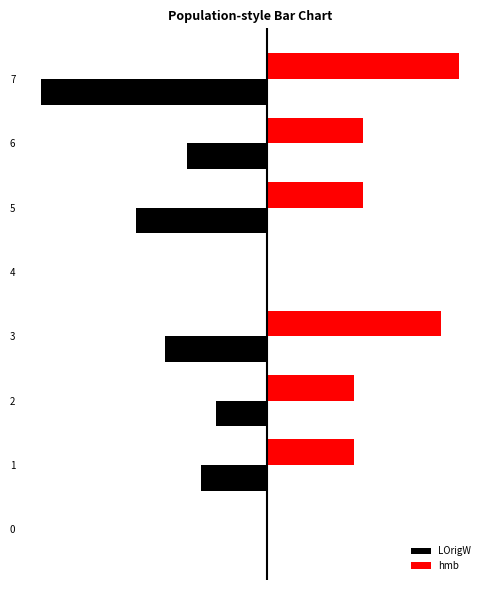

What are all the series names shown in the legend?

LOrigW, hmb